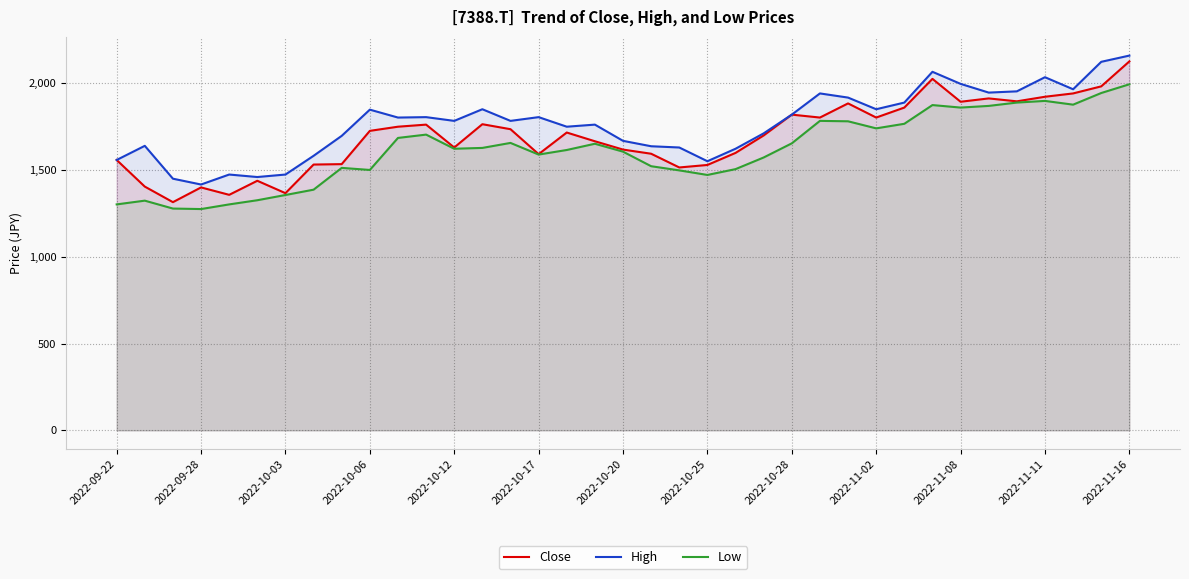

What is the spread (max minus min) of values at 2022-10-25?

79.1